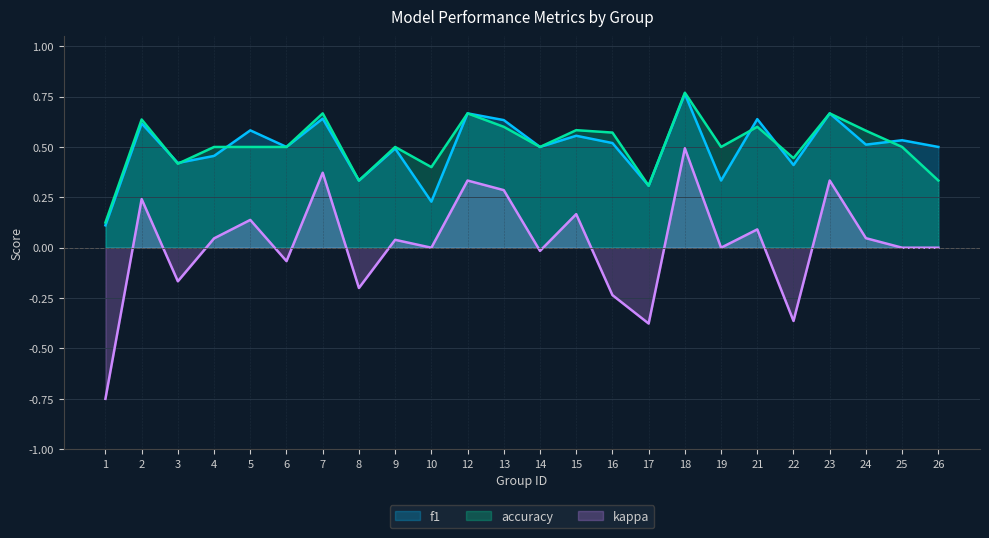

Rank the series by their maximum value, from highest to lowest.

accuracy, f1, kappa